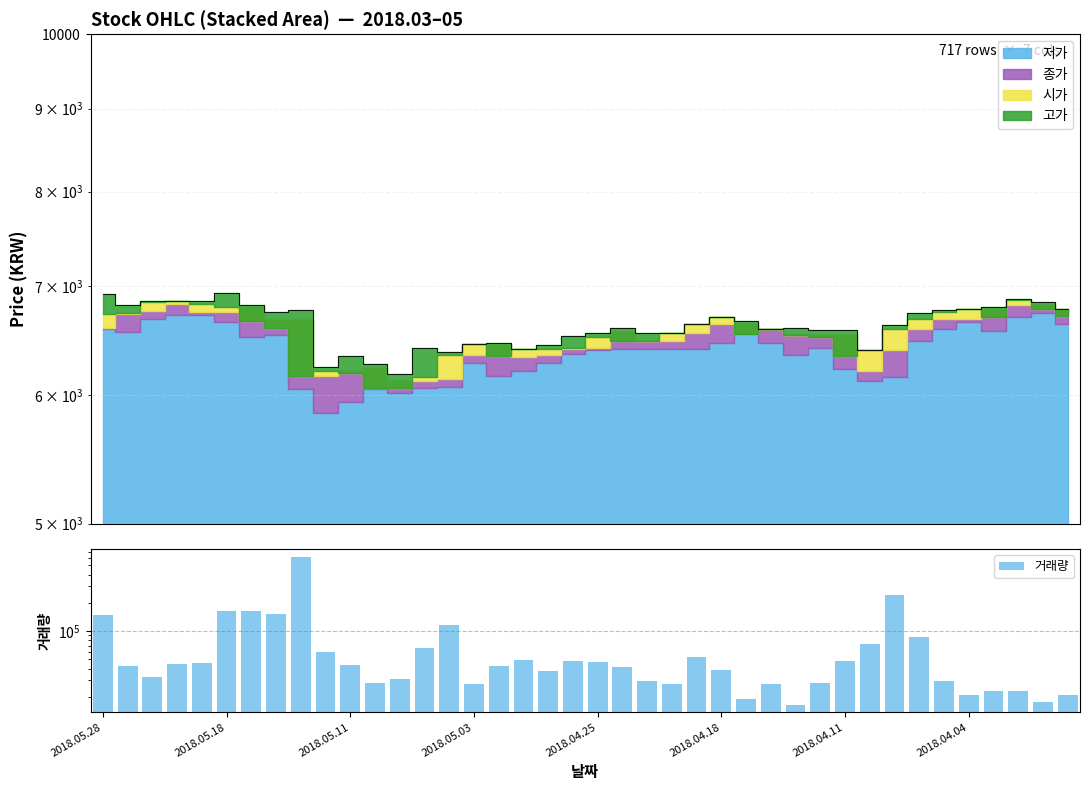

What is the minimum value shown in the chart?

16445